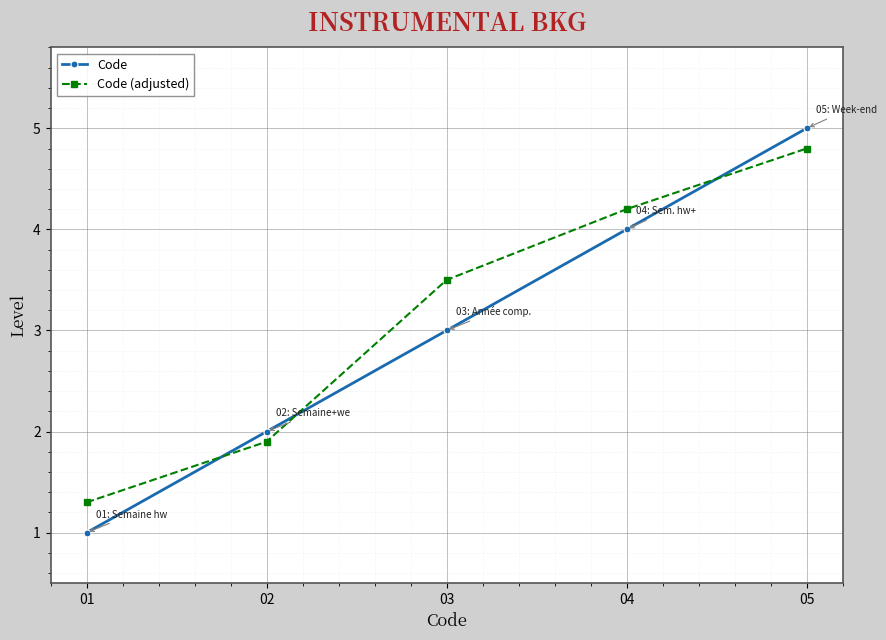

What is the difference between the Code values at 02 and 01?

1.0